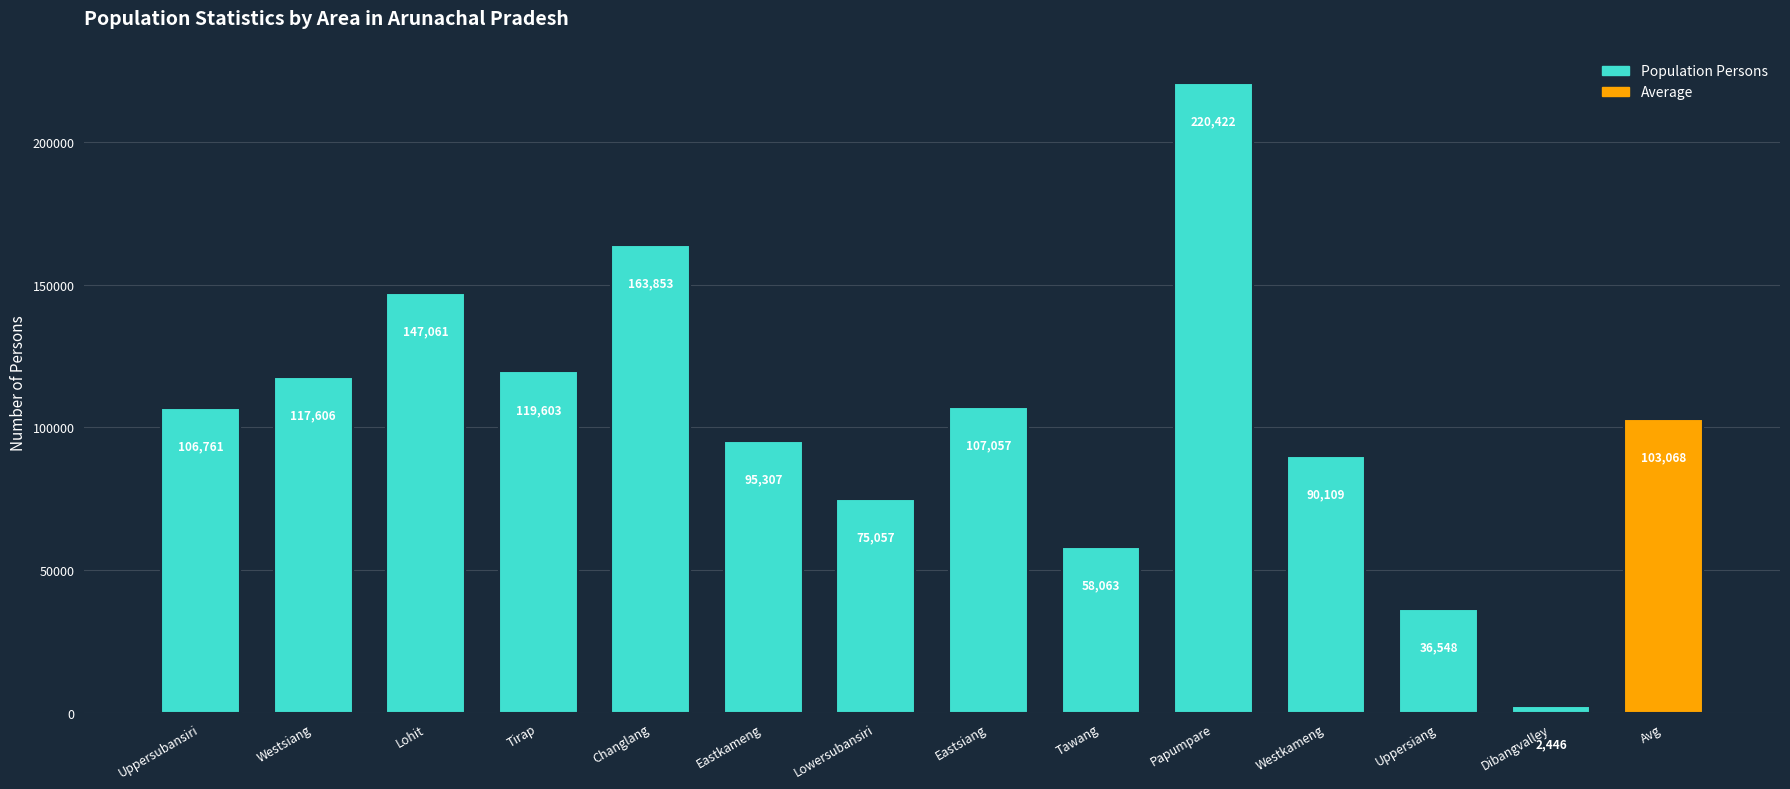

The value at Westkameng is 90109. True or false?

True